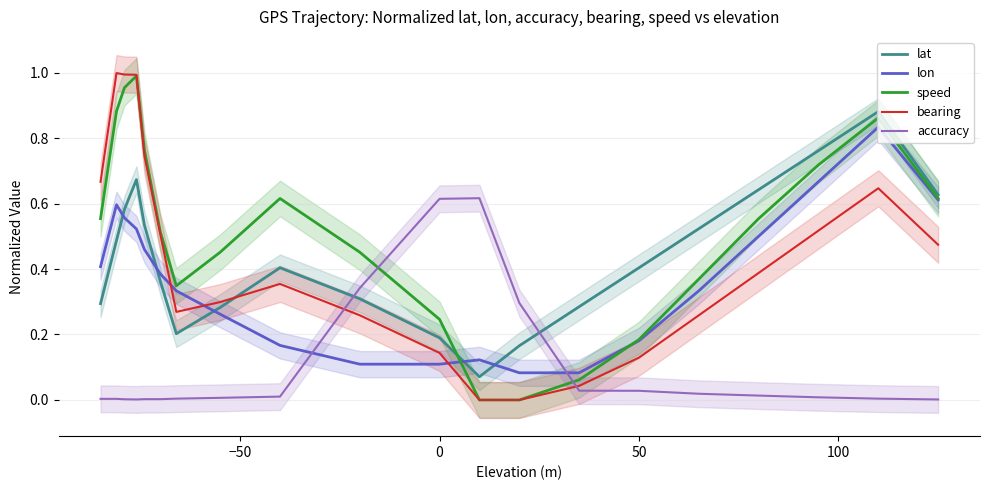

Is it true that lon equals 0.1 at 0?

True